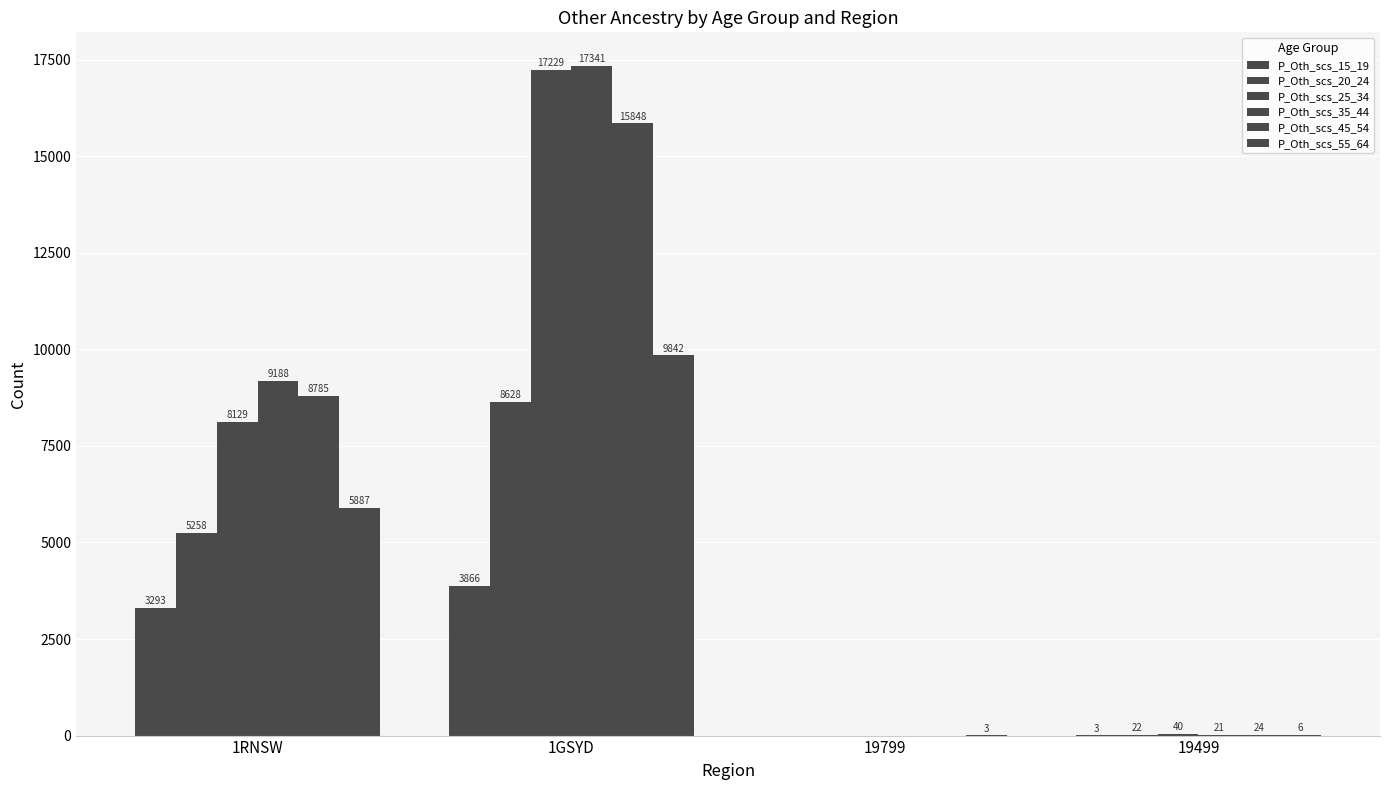

Which category has the lowest value across all series?

19799